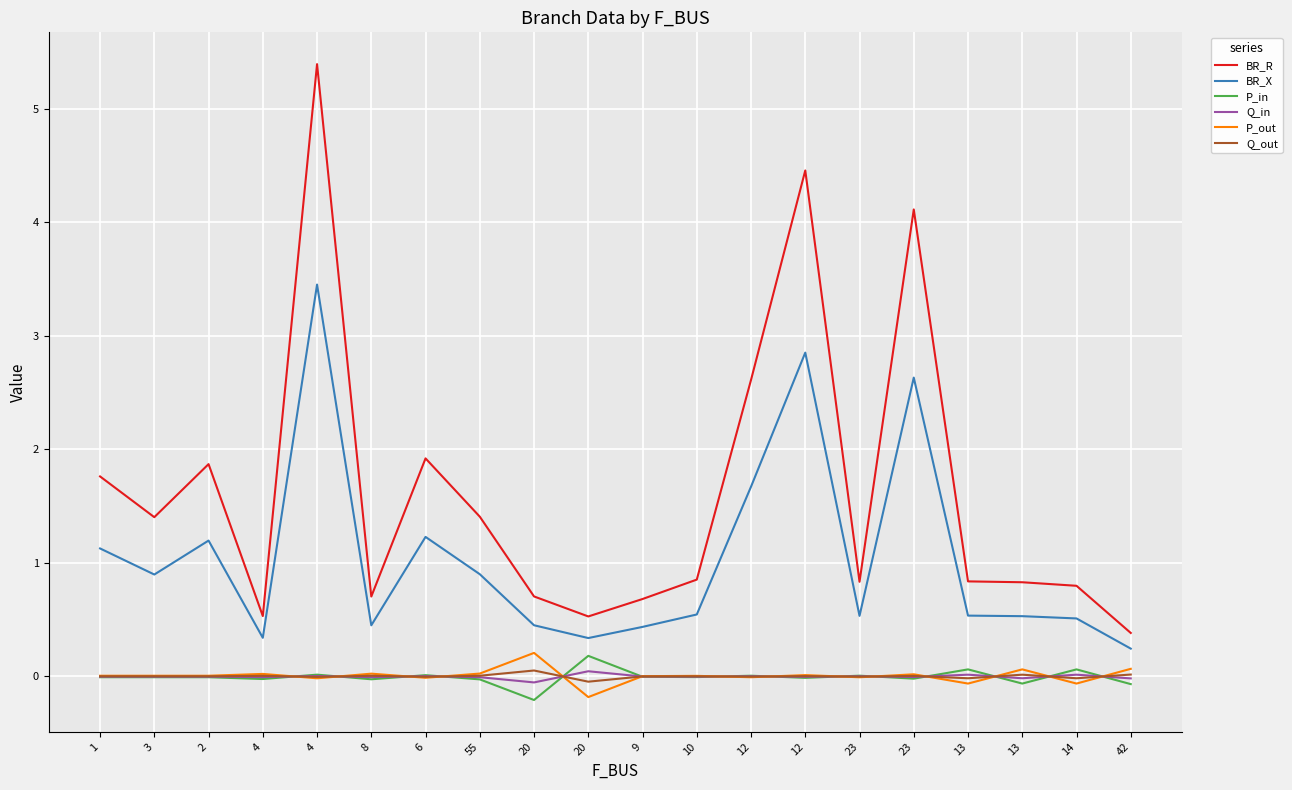

How many lines are shown in the chart?

6